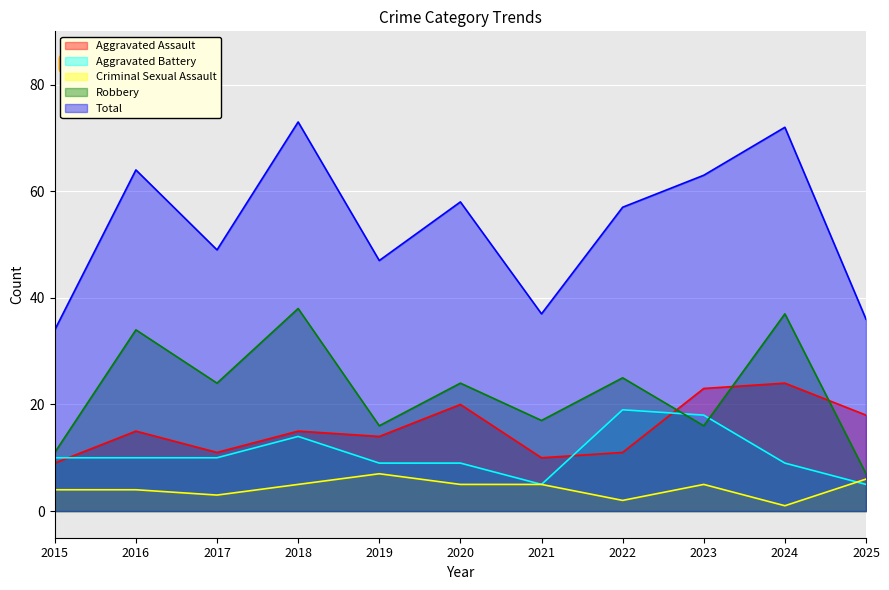

What is the value of the Aggravated Assault point at the 2nd from the left?

15